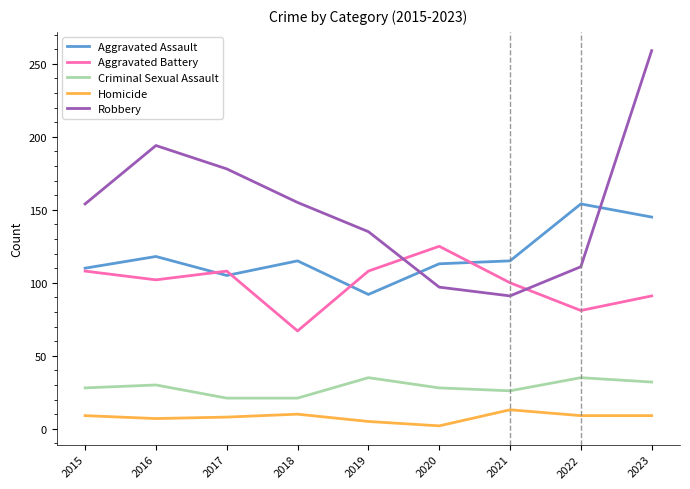

Where does the Aggravated Battery series first go above 102?

2015